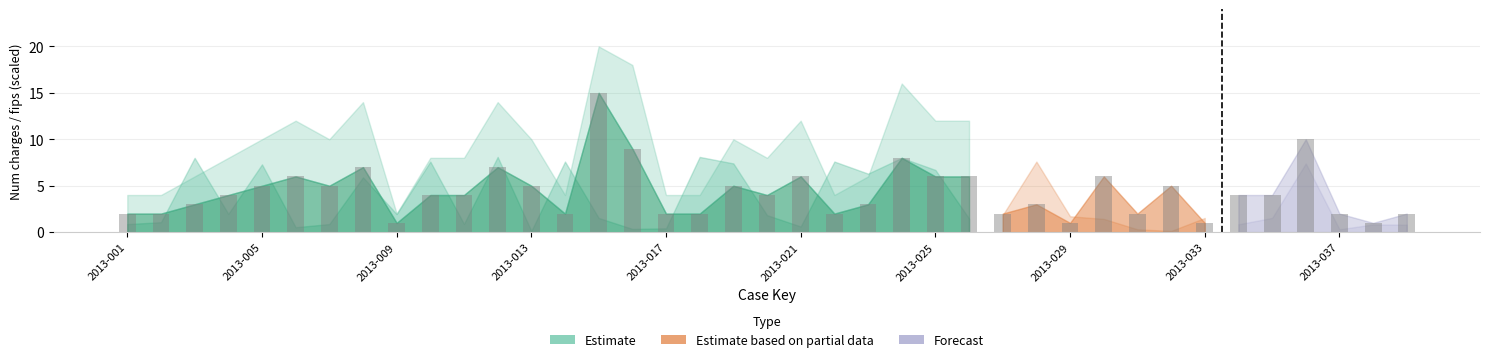

What is the difference between the second highest and second lowest values?

9